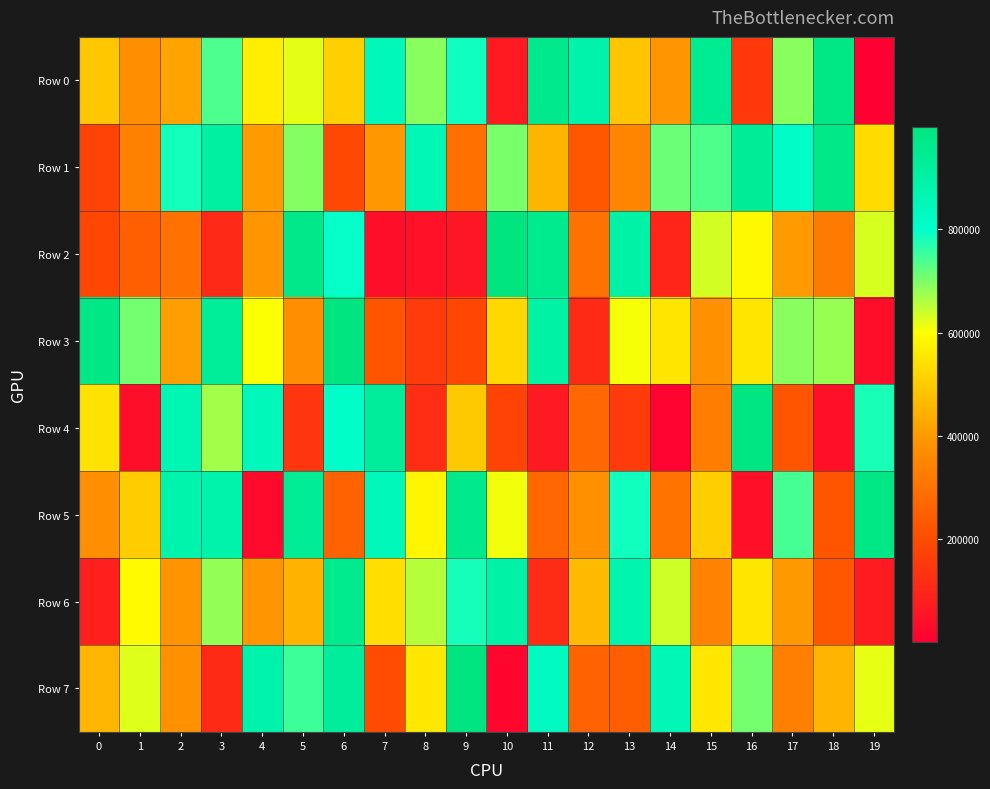

Which series has the largest total across all categories?

Row 0